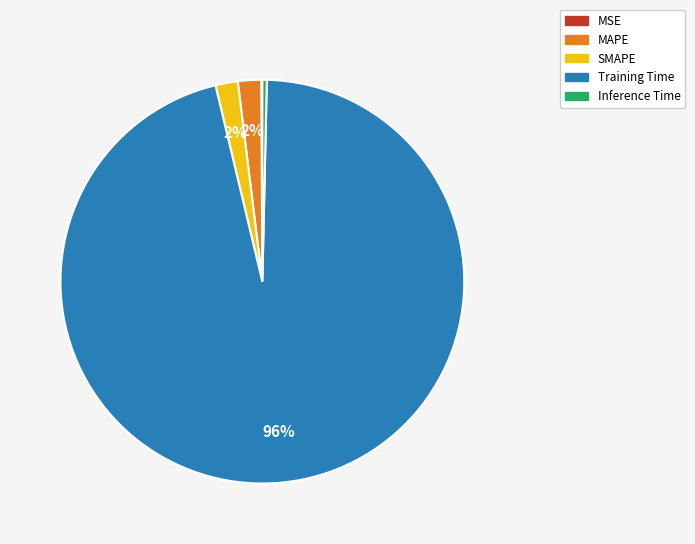

Is the sum of SMAPE and Training Time greater than half?

Yes